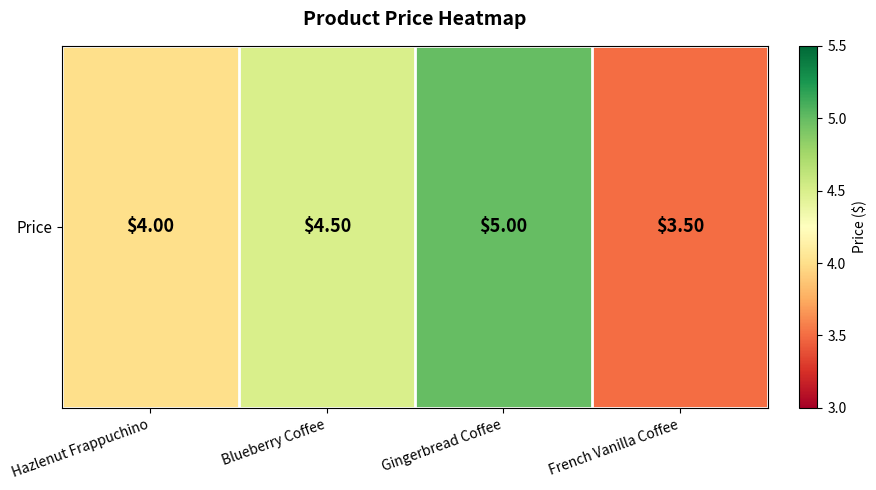

Reading right to left, extract all data points from this chart.

3.5	5.0	4.5	4.0